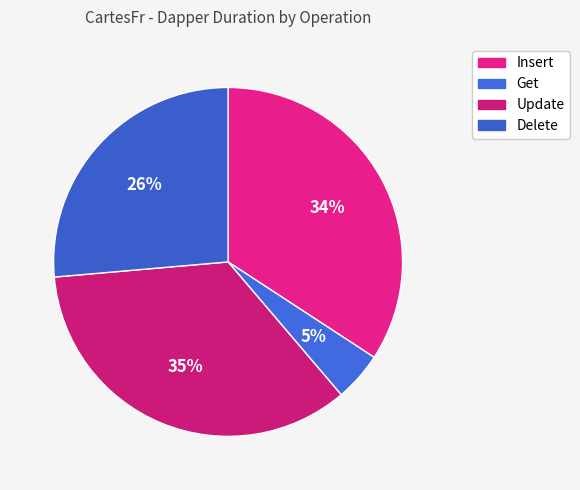

Is Delete the majority of the pie?

No